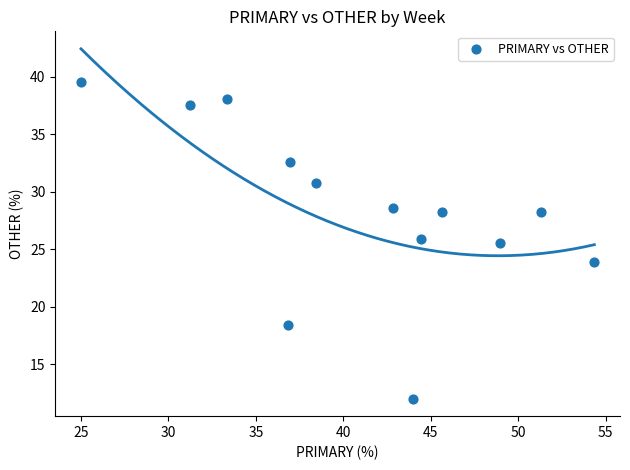

What Y value in the scatter plot is closest to 25?

25.5